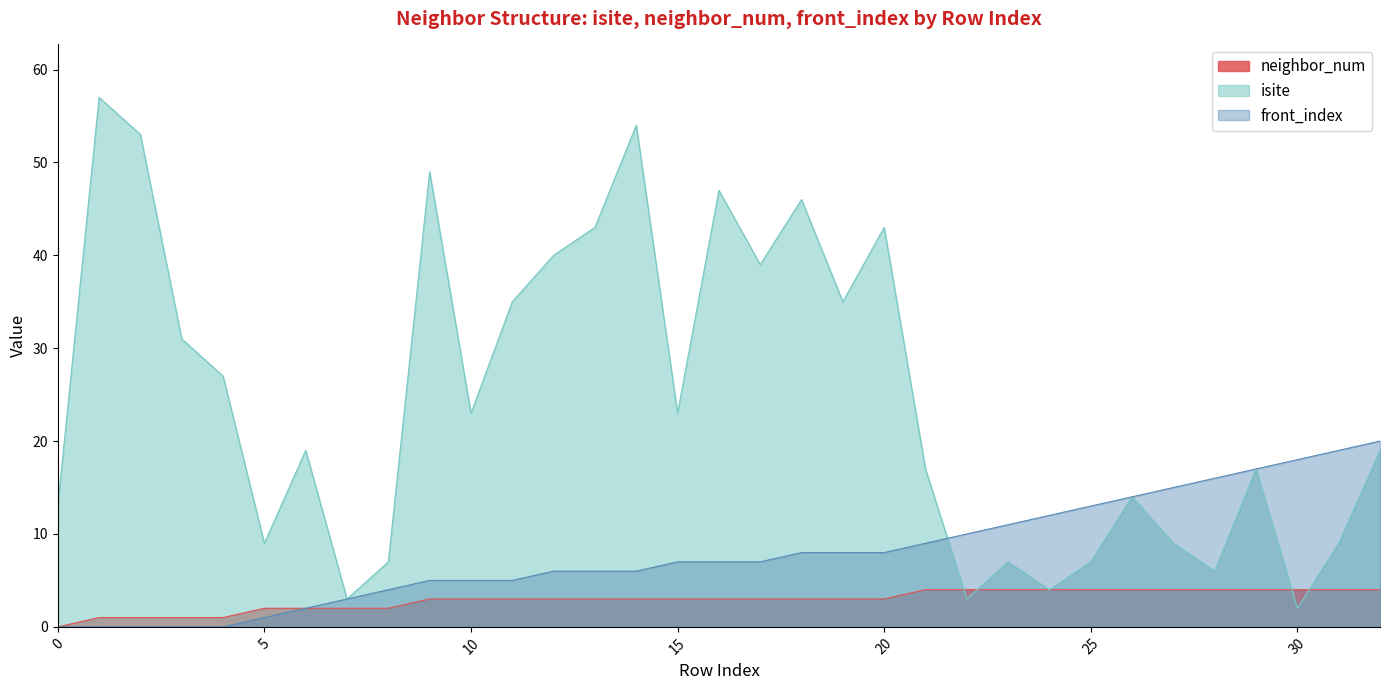

Which series ends up on top after the final intersection of neighbor_num and isite?

isite